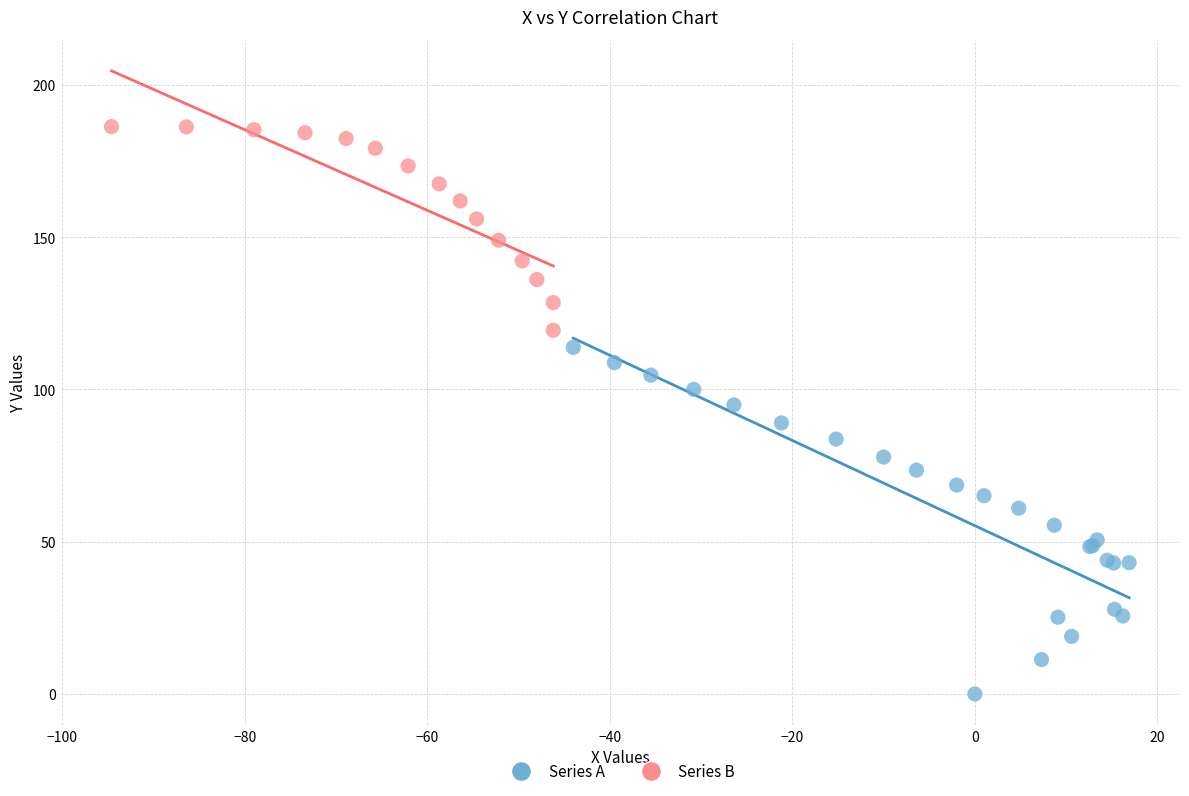

Which series contains the highest Y value?

Series B